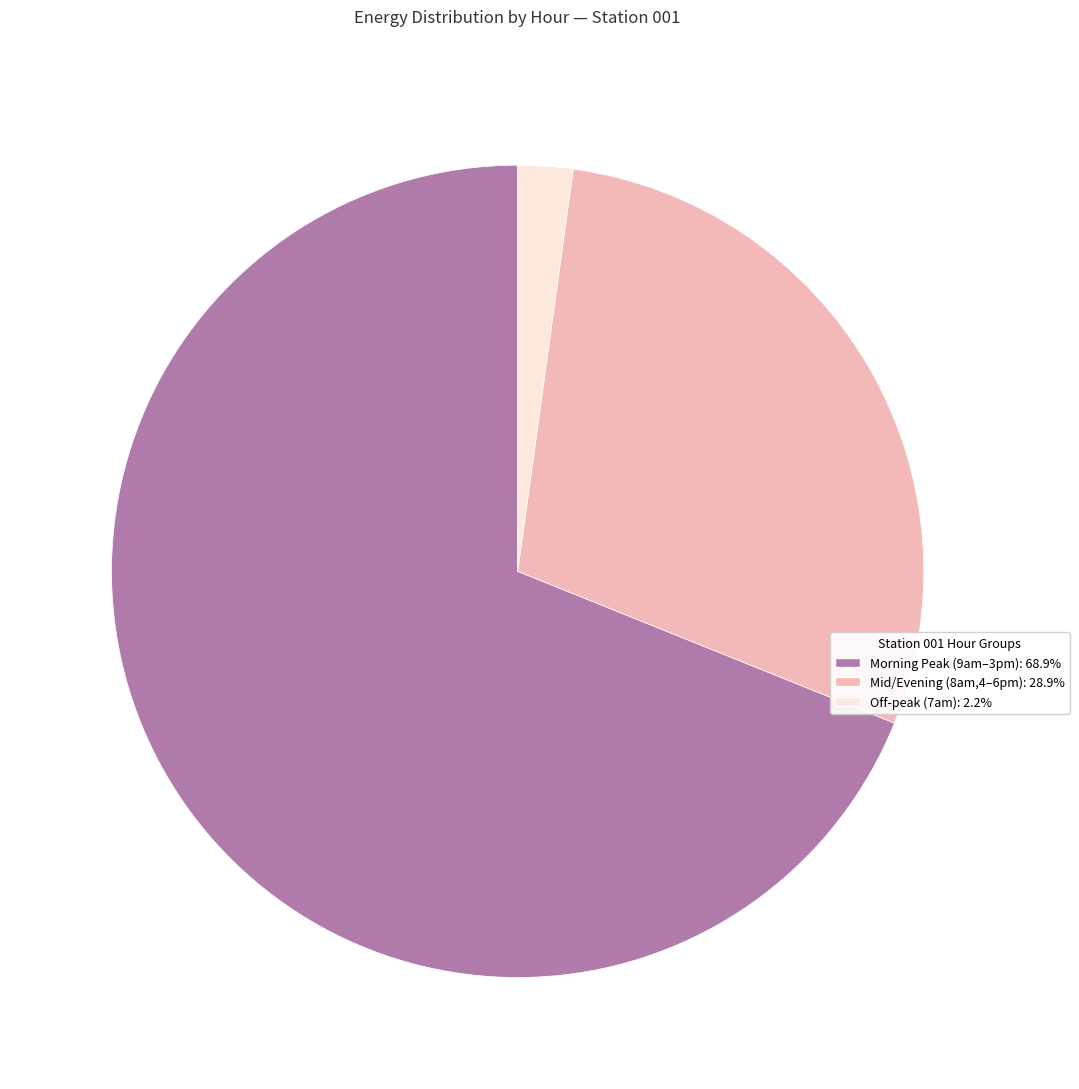

What is the ratio of the value at Morning Peak (9am–3pm): 68.9% to the value at Mid/Evening (8am,4–6pm): 28.9%?

2.4